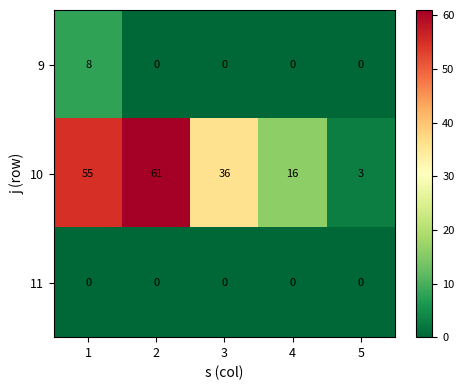

What is the lowest value of the 10 series?

3